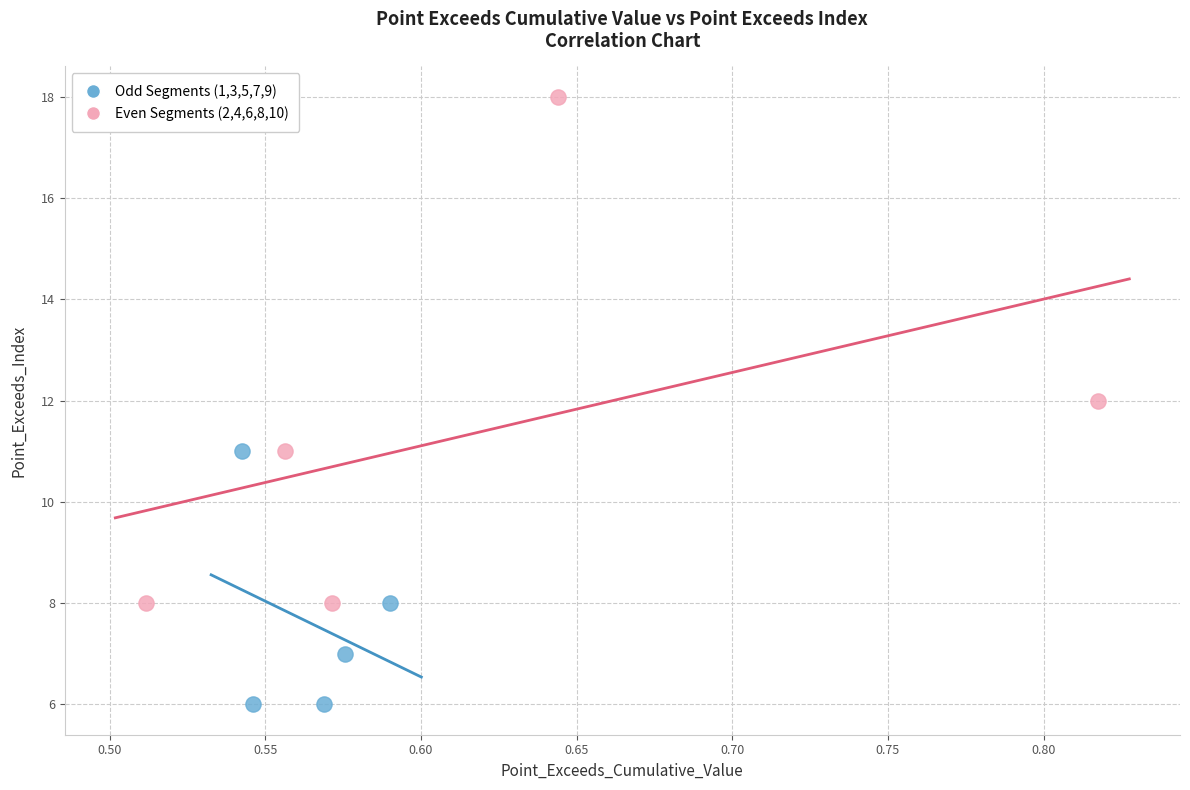

Which series has the largest Y range (max minus min)?

Even Segments (2,4,6,8,10)